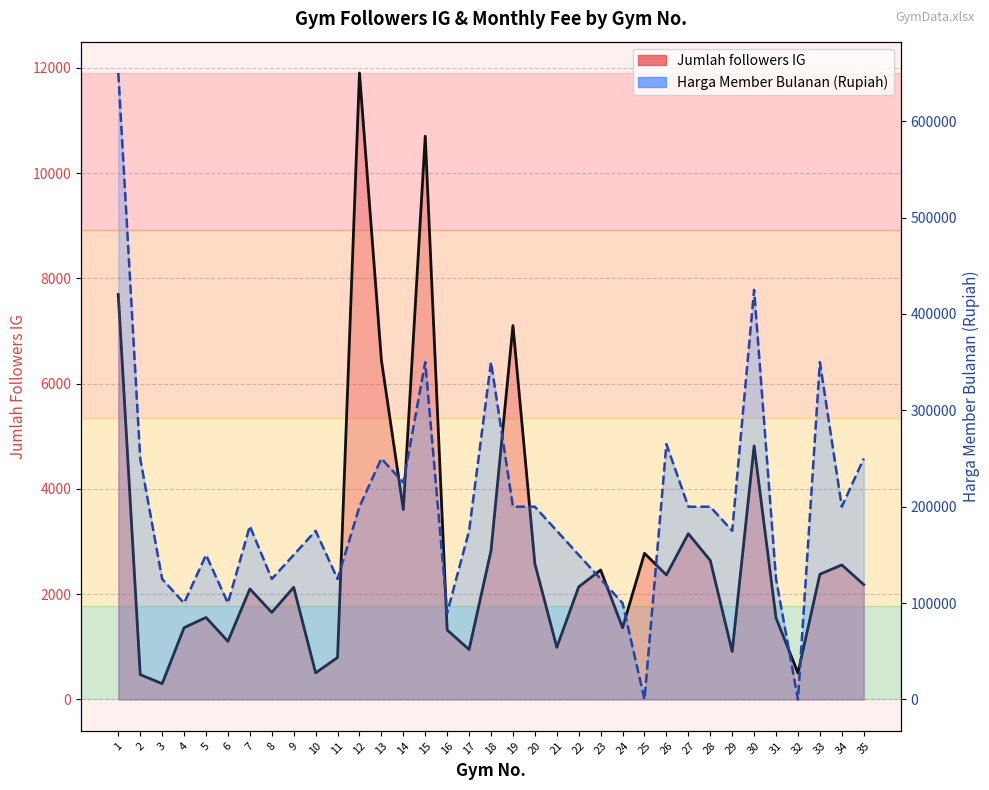

Which category has the highest value across all series?

1